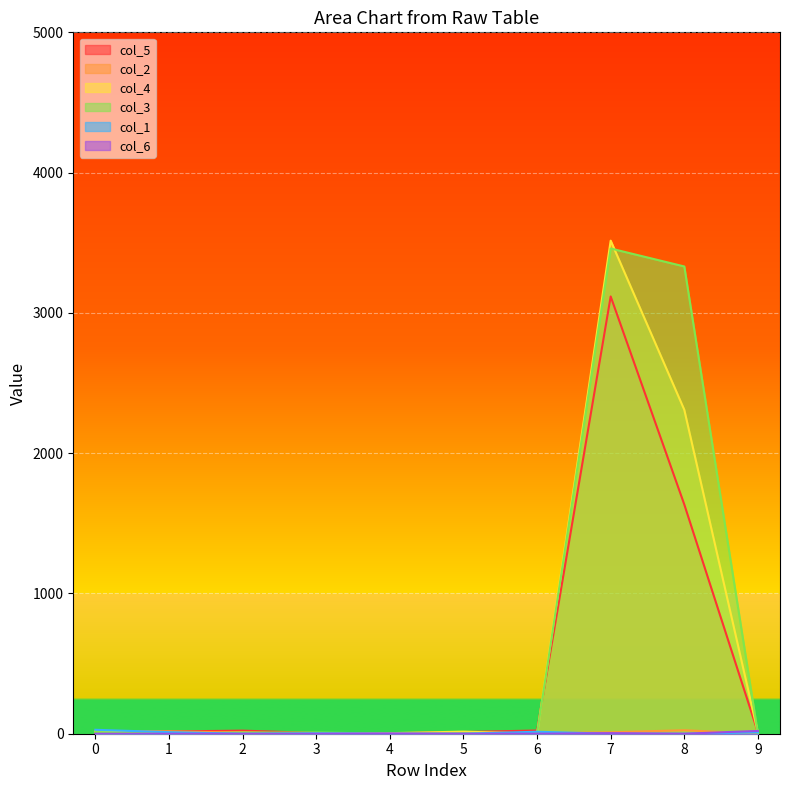

What is the value of the col_3 point at the 1st from the left?

12